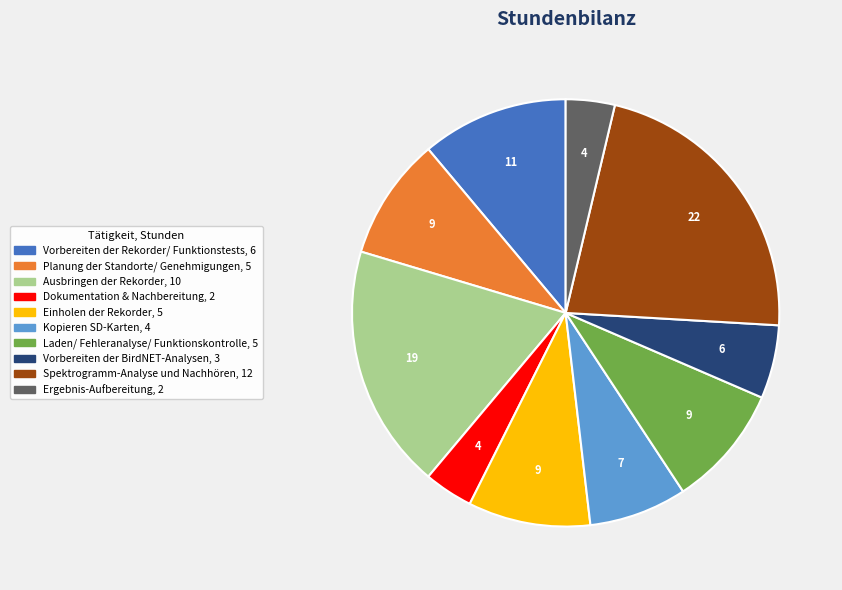

Which slice is the largest?

Spektrogramm-Analyse und Nachhören